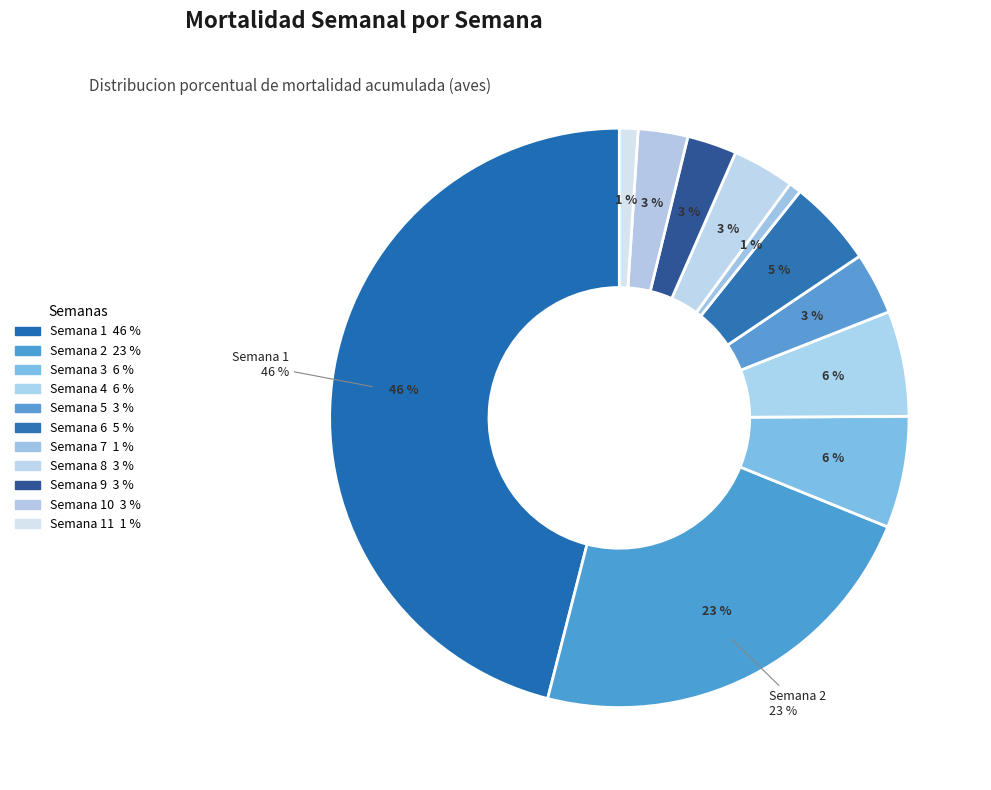

What is the smallest slice in the pie chart?

Semana 7